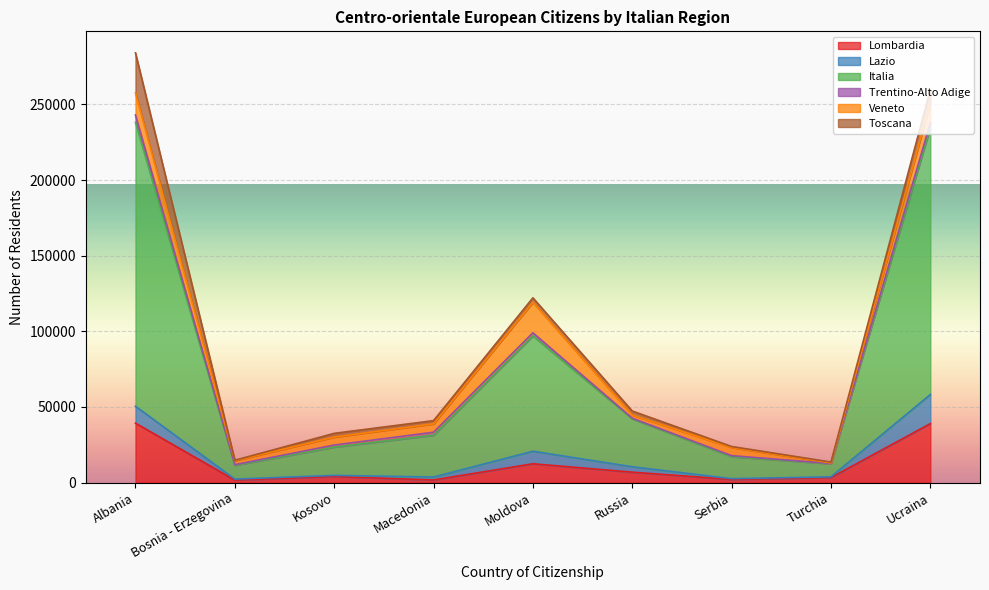

List the series in order of their peak value, highest first.

Italia, Lombardia, Toscana, Veneto, Lazio, Trentino-Alto Adige